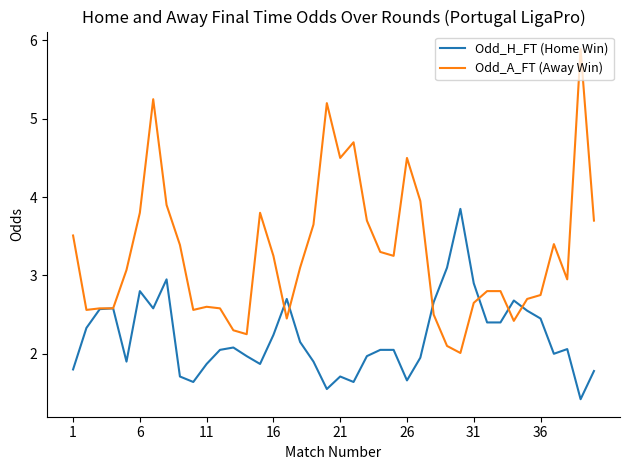

What is the difference between the maximum and second lowest values in the Odd_H_FT (Home Win) series?

2.3